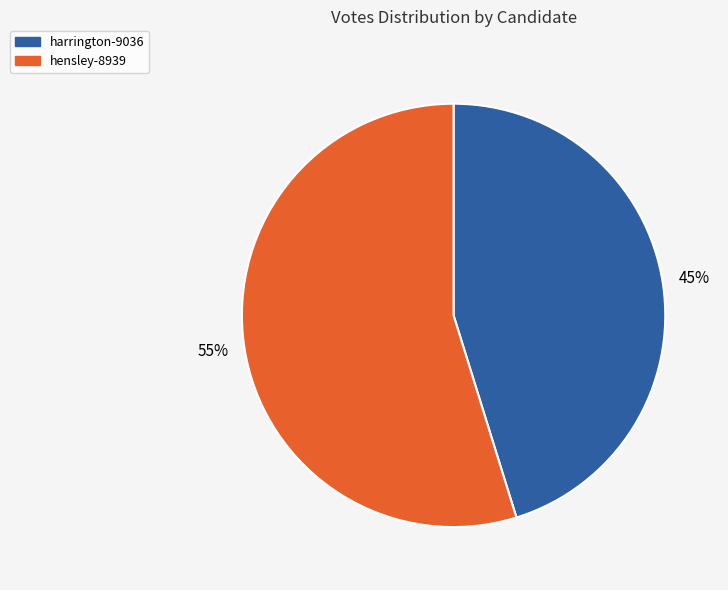

To the nearest percent, what is the combined percentage of harrington-9036 and hensley-8939?

100%